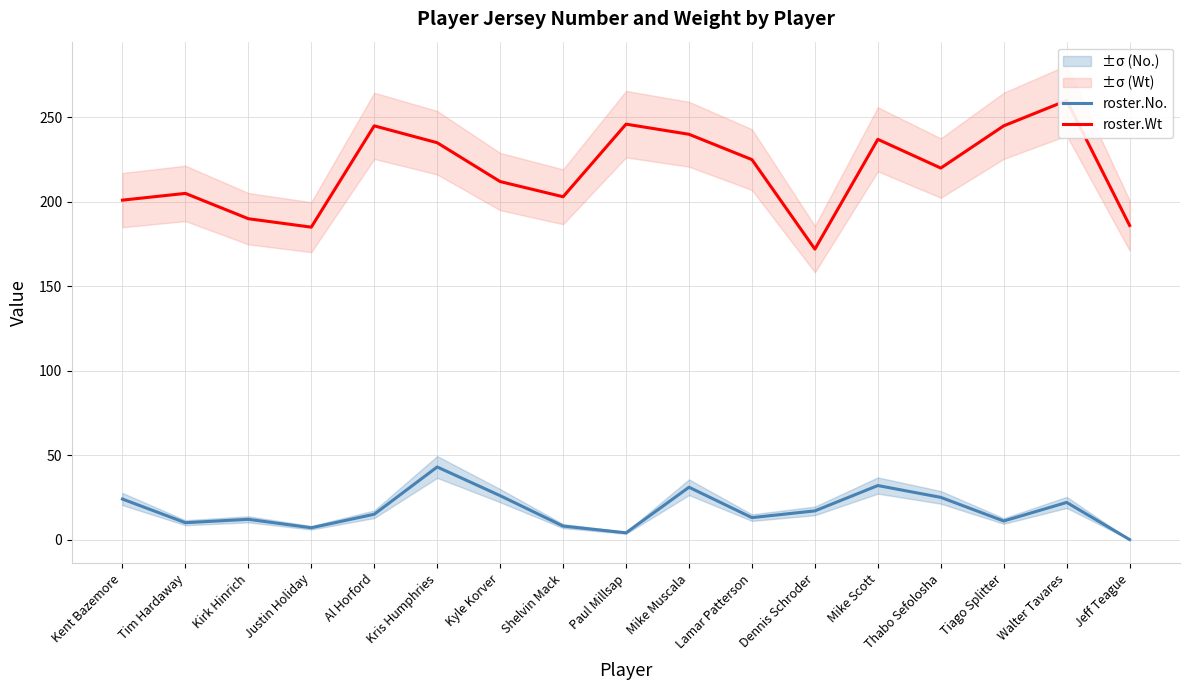

Reading left to right, list all the values displayed in this chart.

roster.No.: 24	10	12	7	15	43	26	8	4	31	13	17	32	25	11	22	0
roster.Wt: 201	205	190	185	245	235	212	203	246	240	225	172	237	220	245	260	186